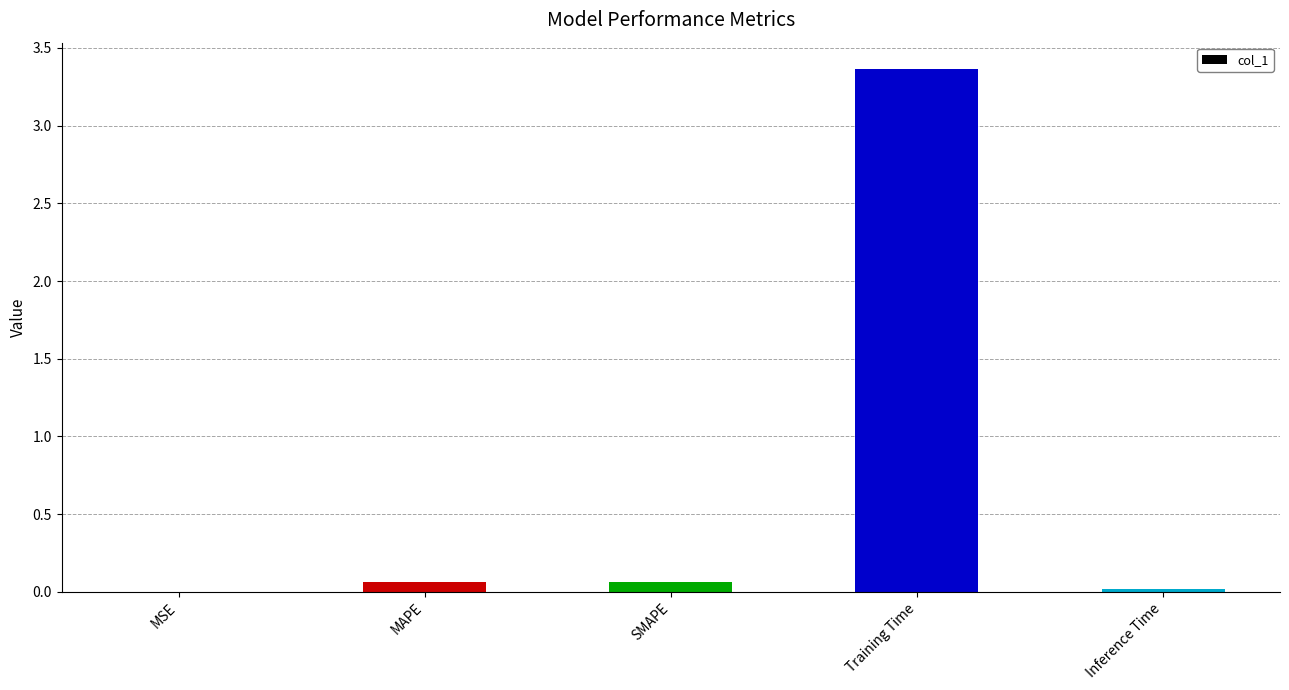

What is the maximum value shown in the chart?

3.4